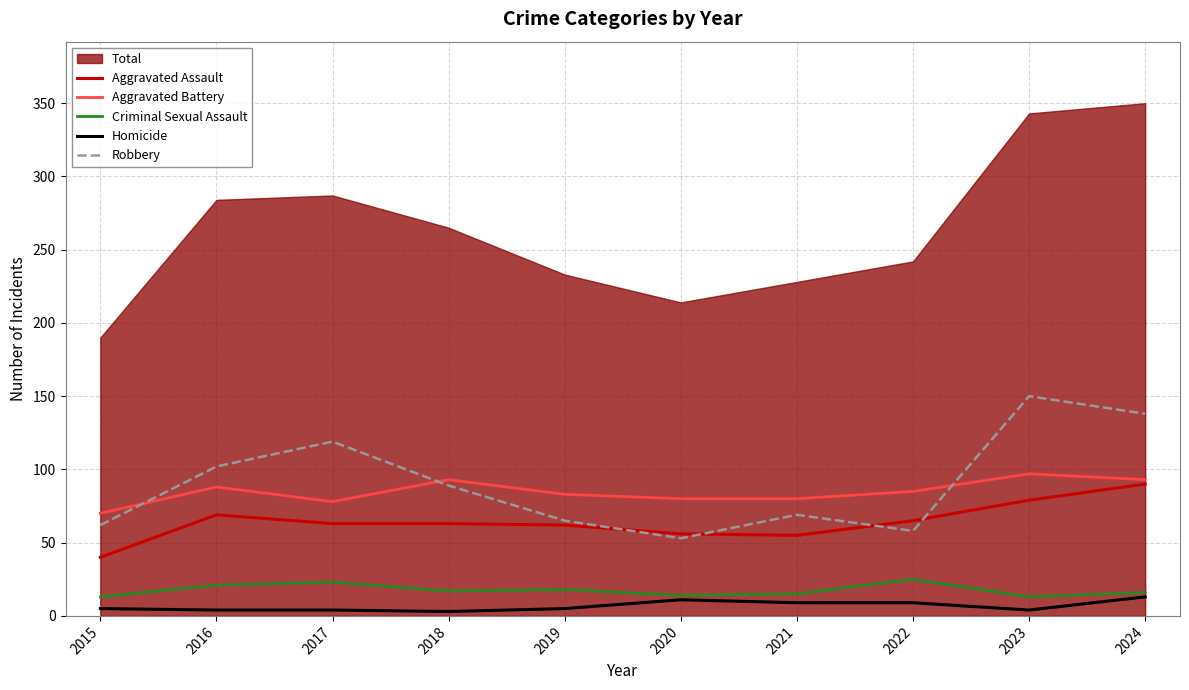

How many lines are shown in the chart?

5